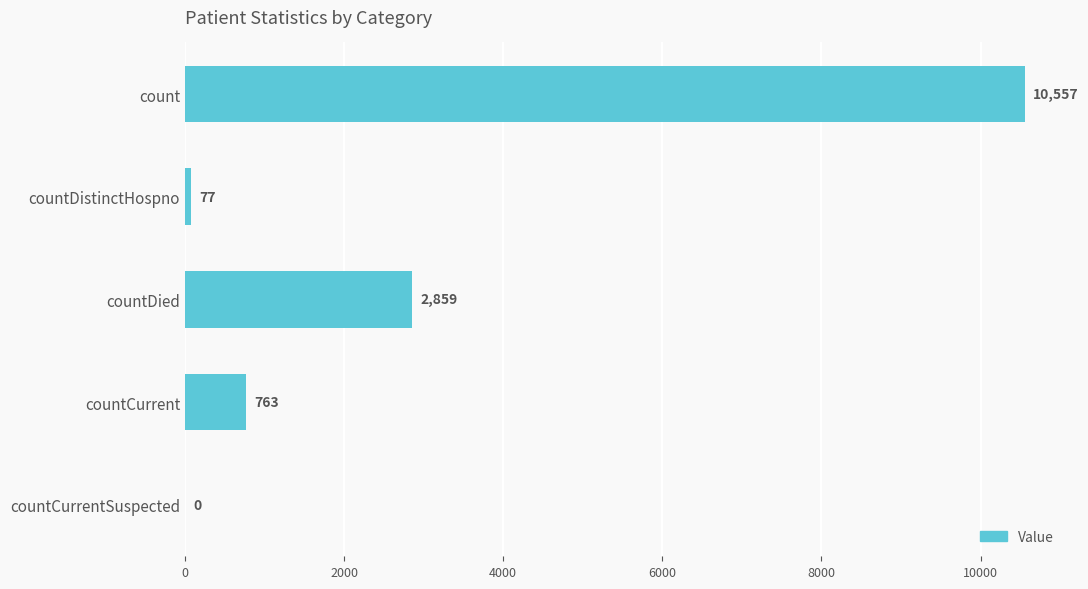

True or false: the data shows 10557 at count.

True